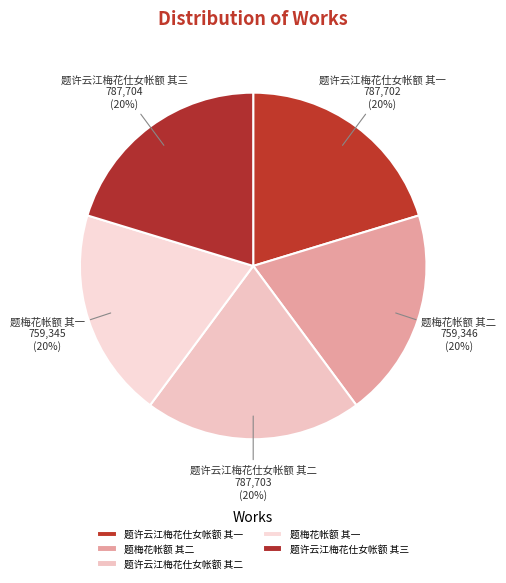

Does 题许云江梅花仕女帐额 其一 account for over 50% of the chart?

No